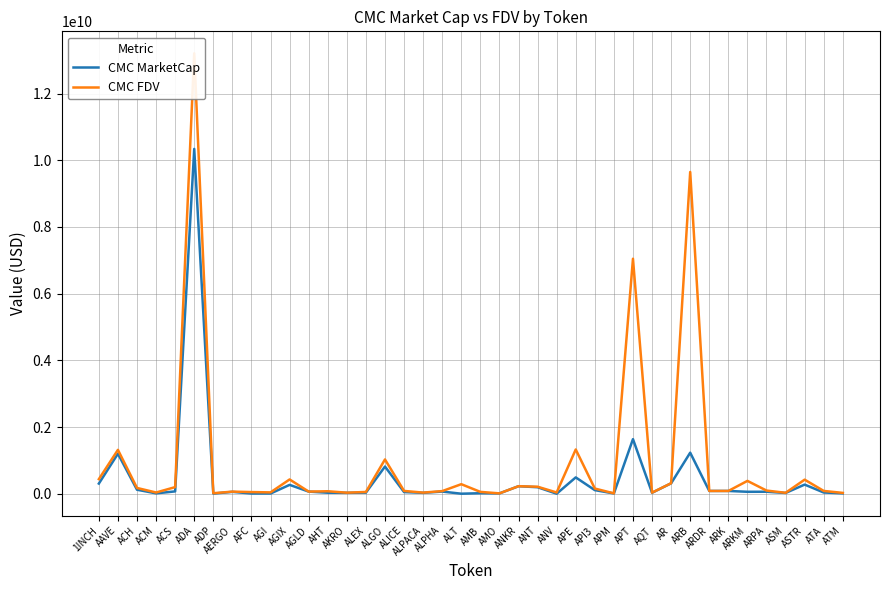

True or false: CMC FDV has a value of 139306958.6 at ANT.

False